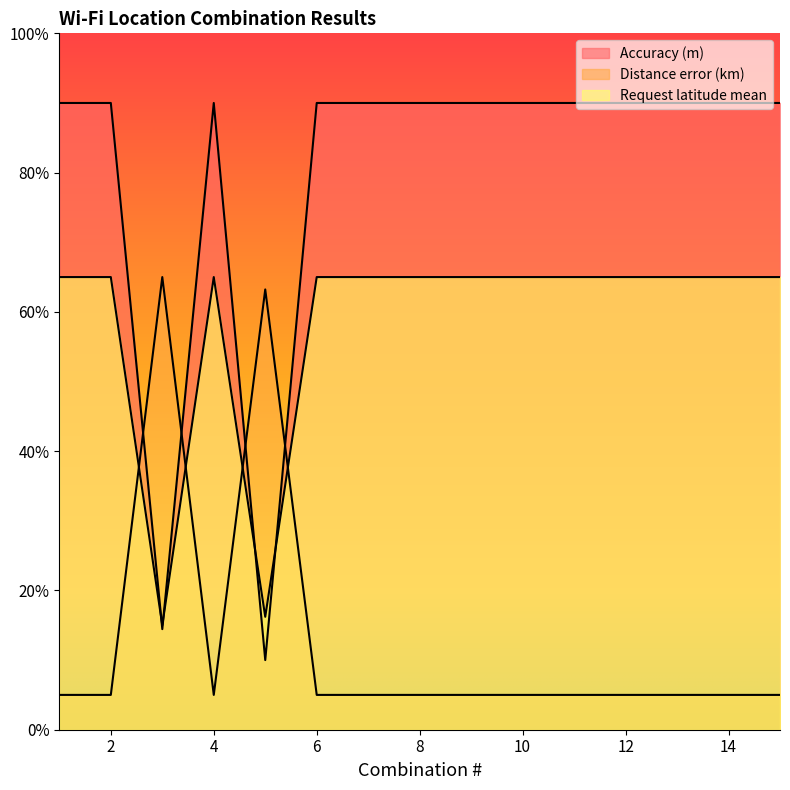

Where does the Request latitude mean series first go above 64?

1